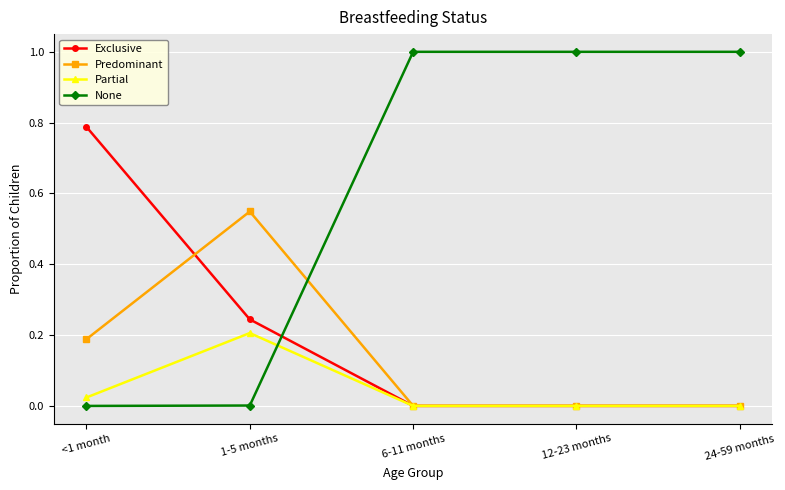

True or false: None has more than 1 points higher than both neighbors.

False